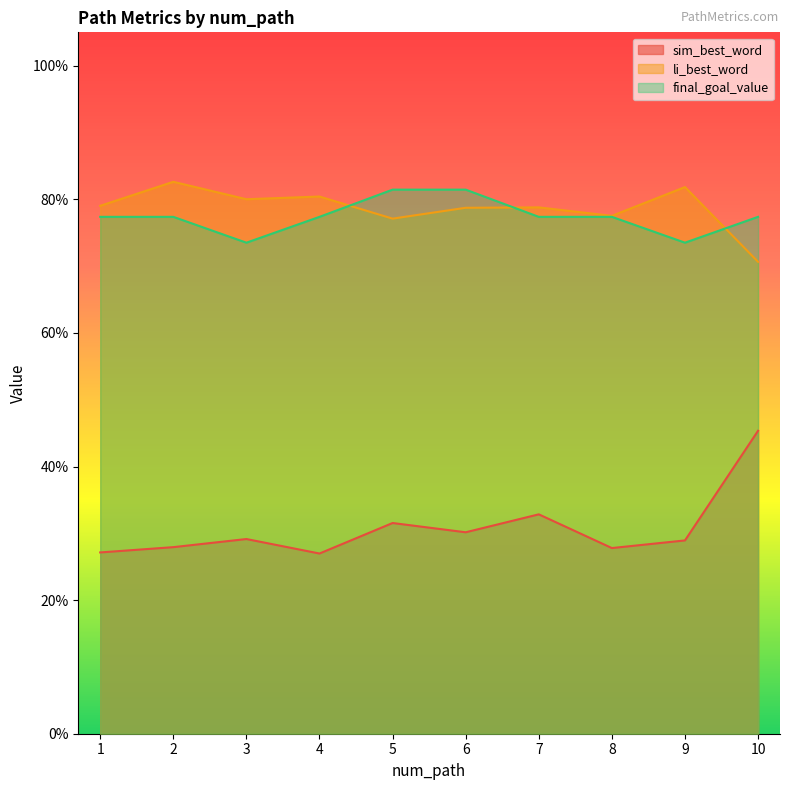

What is the highest value of the sim_best_word series?

0.5